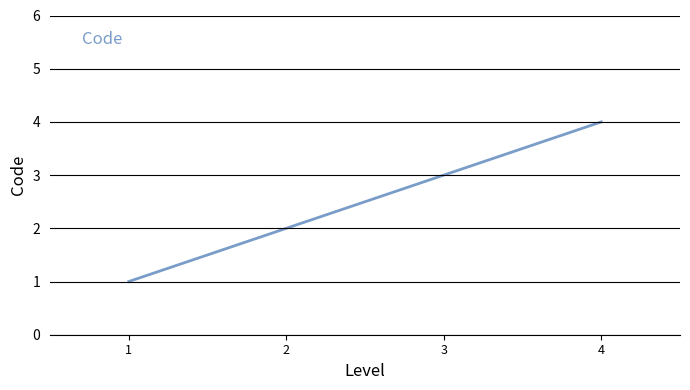

What is the change in value from 2 to 4?

+2